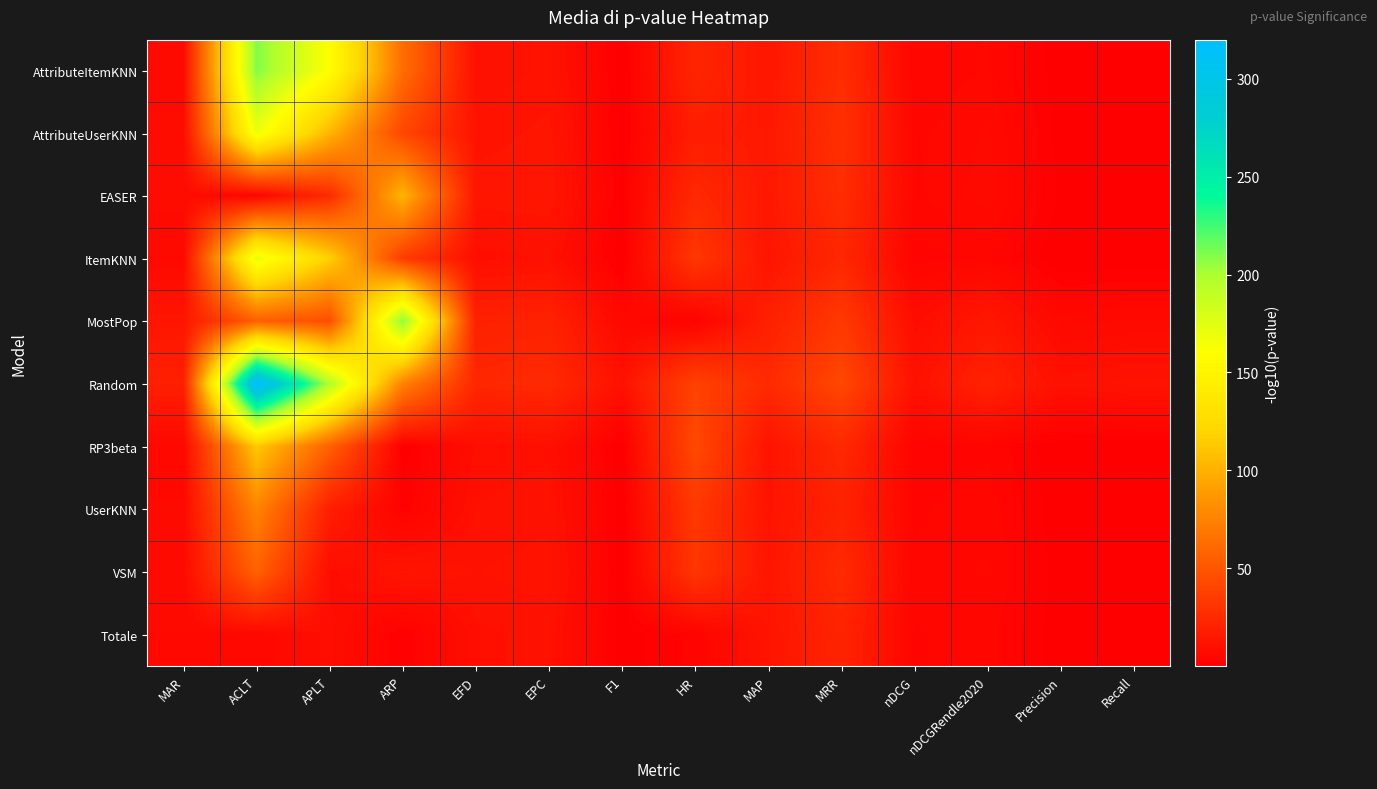

Which series has the widest spread of values?

Random